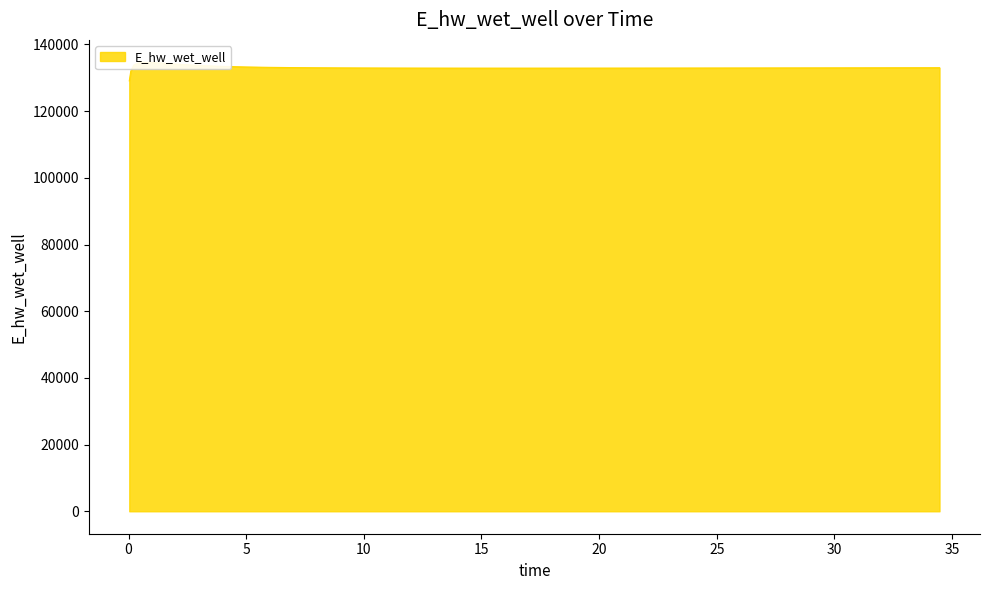

Reading right to left, extract all data points from this chart.

133020.1	133010.1	133000.4	132990.8	132981.4	132972.2	132963.3	132959.0	132950.5	132942.4	132938.5	132930.9	132923.8	132920.5	132914.2	132908.5	132903.6	132899.4	132896.3	132894.3	132893.7	132894.7	132897.7	132903.2	132911.9	132924.7	132942.8	132968.3	133004.2	133055.7	133131.3	133245.7	133424.1	133704.9	134126.3	134621.0	134633.8	133831.2	131974.0	129072.5